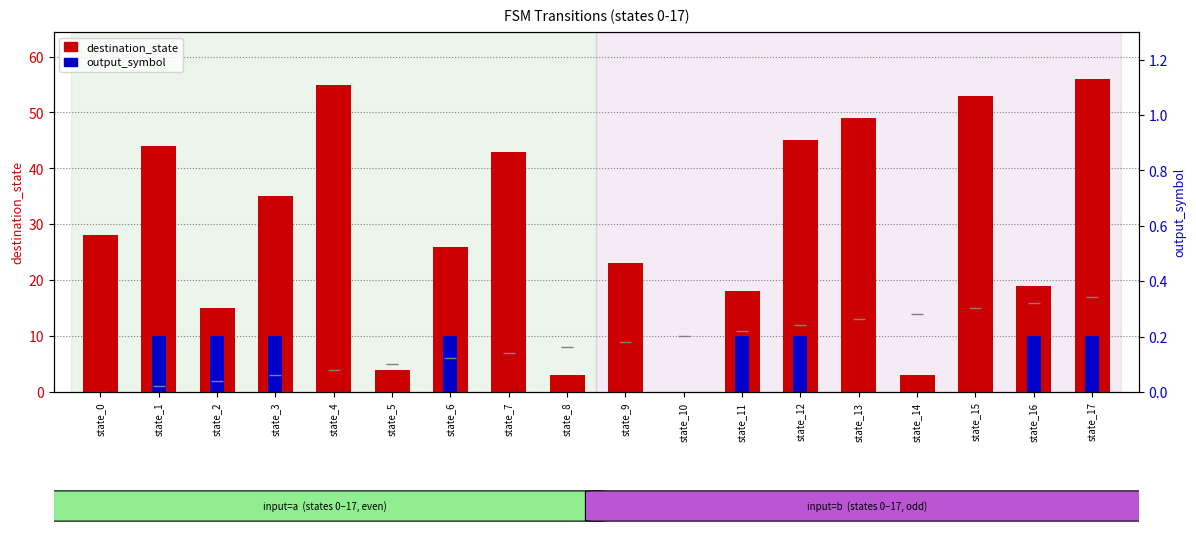

How many data points in output_symbol (×10) are above 0?

8